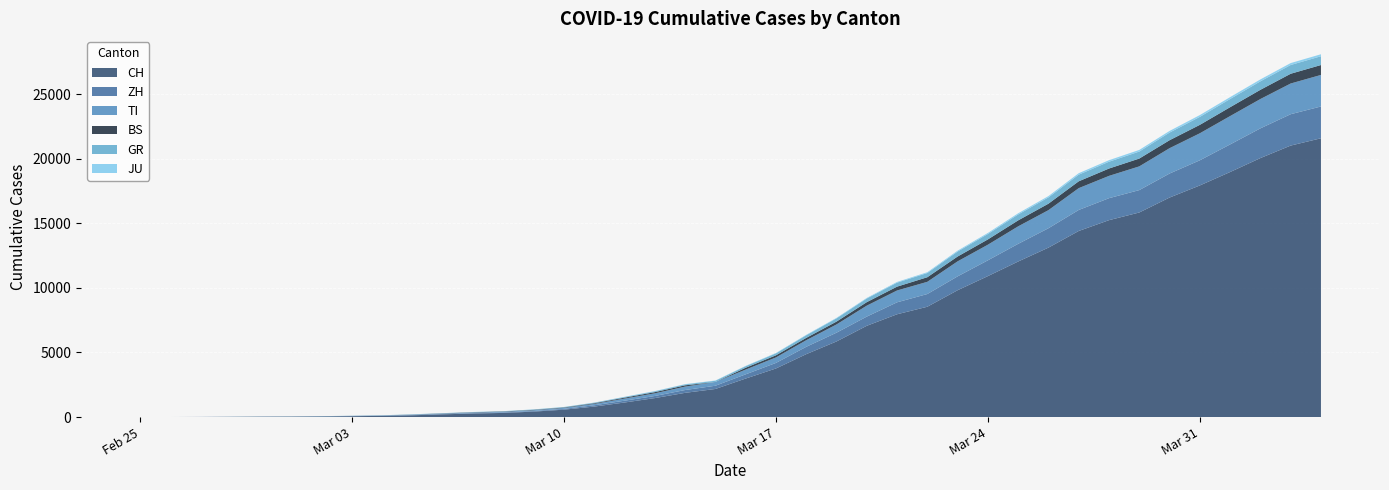

Reading left to right, list all the values displayed in this chart.

CH: 0	4	8	19	29	35	49	69	96	140	214	276	323	424	575	814	1129	1470	1877	2176	2983	3763	4870	5854	7067	7959	8542	9820	10914	12043	13118	14407	15244	15838	16994	17931	18970	20050	21018	21583
ZH: 0	0	2	2	6	7	10	13	15	23	29	34	40	49	62	101	140	163	218	250	326	429	568	679	711	925	984	1073	1221	1368	1500	1627	1701	1733	1859	1947	2136	2300	2428	2461
TI: 0	1	1	1	2	2	4	8	13	25	28	41	49	61	75	108	163	206	265	293	368	426	511	638	849	916	945	1162	1209	1354	1401	1688	1727	1837	1962	2091	2195	2271	2377	2442
BS: 0	0	1	1	1	1	1	3	3	8	15	21	24	28	33	49	73	92	100	0	143	164	181	220	270	297	356	374	410	462	501	530	569	605	617	653	687	714	754	767
GR: 0	2	2	6	6	6	9	10	13	15	16	18	19	28	32	44	53	65	73	93	118	152	204	252	283	311	327	386	419	458	487	513	527	542	591	617	635	655	678	680
JU: 0	0	1	1	1	1	1	2	2	4	4	5	5	7	7	7	12	17	18	19	25	29	32	36	44	54	61	69	82	92	100	114	119	127	128	140	145	149	149	154